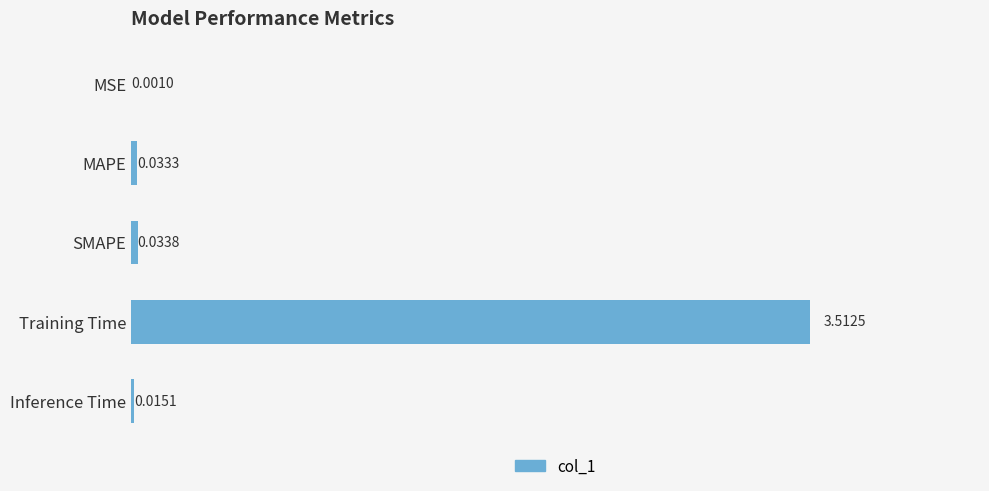

At which label is the value closest to 1?

SMAPE